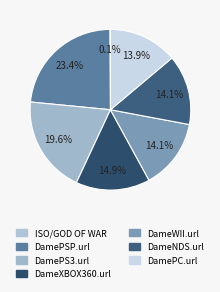

What is the change in value from DamePSP.url to DameWII.url?

-133.0